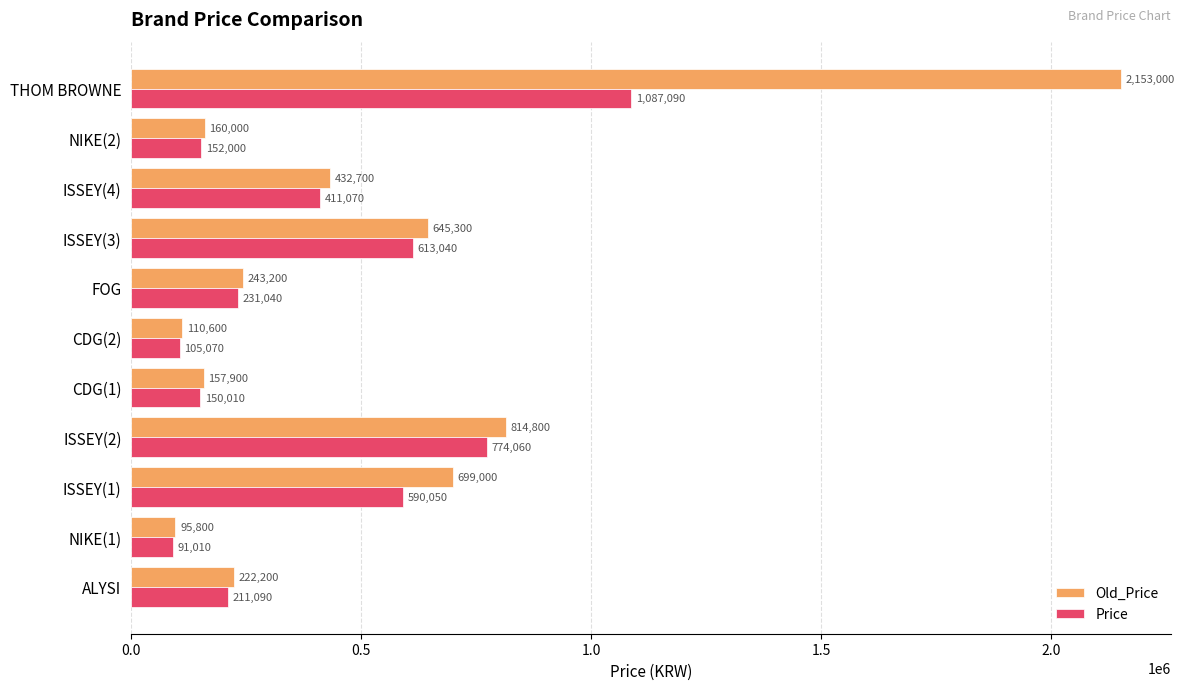

At which label is Old_Price closest to 1124400?

ISSEY(2)